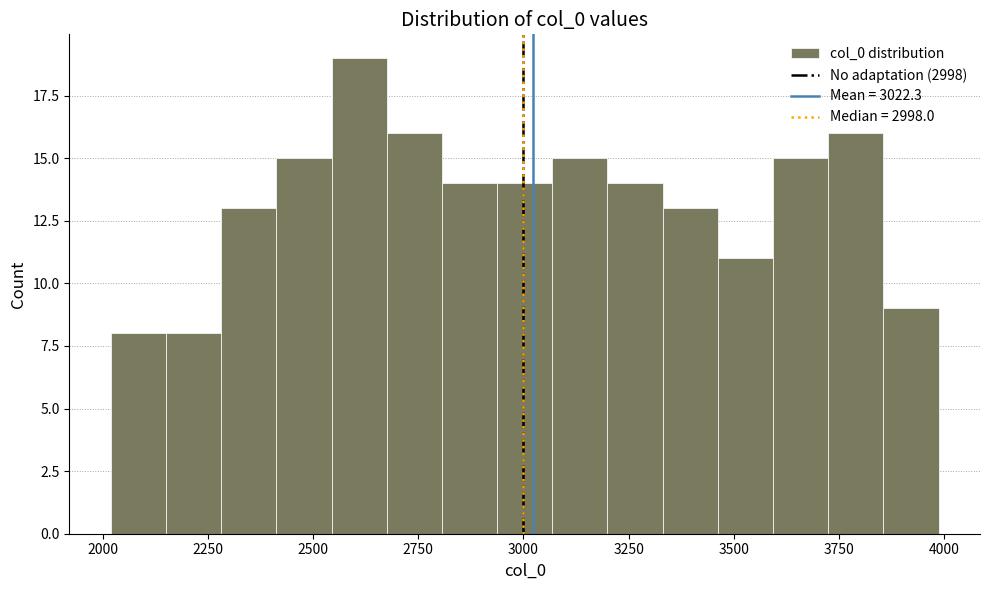

Read against the x-axis, roughly where is the centre of the tallest bar?

2600